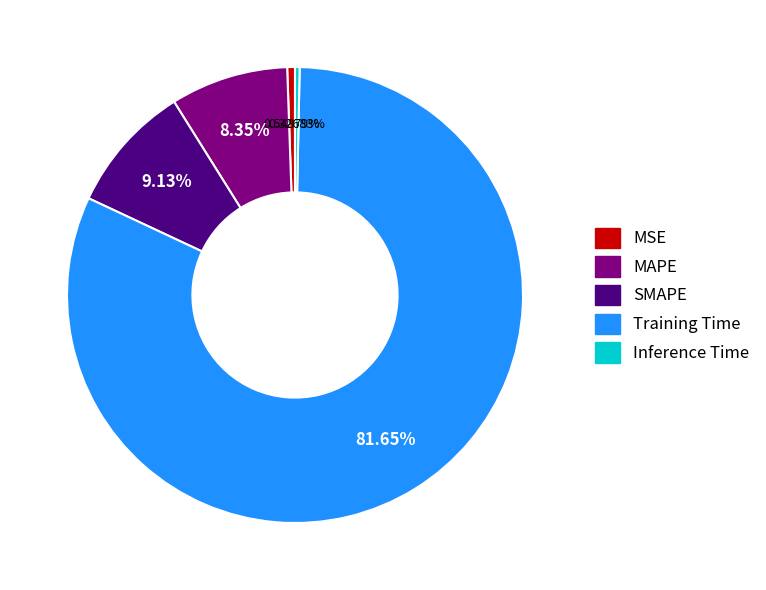

To the nearest percent, what is the difference between the MSE and MAPE slice percentages?

8%